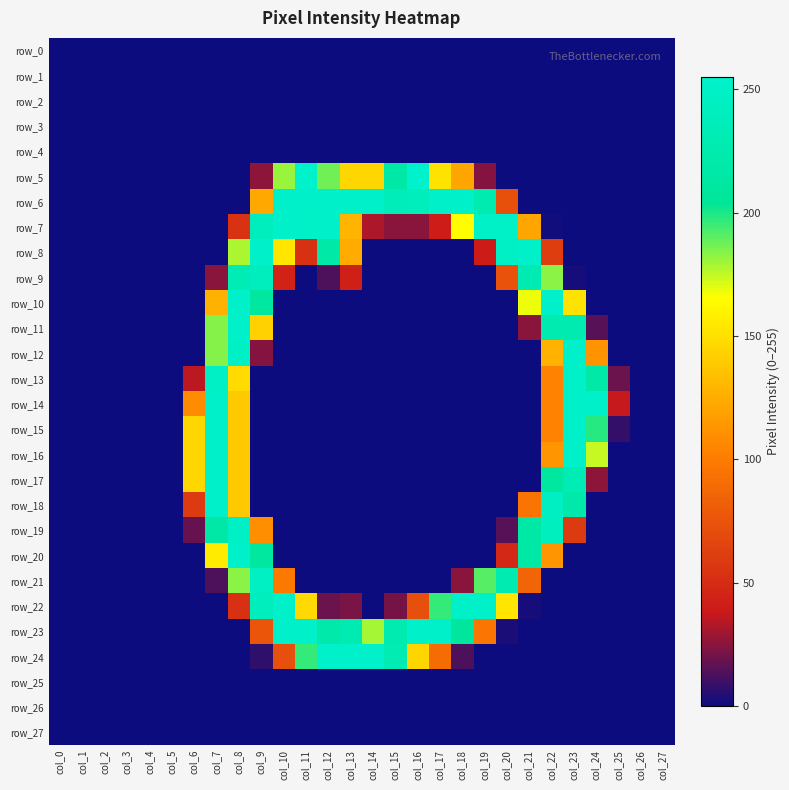

Reading left to right, transcribe all the data shown in this chart.

row_0: col_0=0	col_1=0	col_2=0	col_3=0	col_4=0	col_5=0	col_6=0	col_7=0	col_8=0	col_9=0	col_10=0	col_11=0	col_12=0	col_13=0	col_14=0	col_15=0	col_16=0	col_17=0	col_18=0	col_19=0	col_20=0	col_21=0	col_22=0	col_23=0	col_24=0	col_25=0	col_26=0	col_27=0
row_1: col_0=0	col_1=0	col_2=0	col_3=0	col_4=0	col_5=0	col_6=0	col_7=0	col_8=0	col_9=0	col_10=0	col_11=0	col_12=0	col_13=0	col_14=0	col_15=0	col_16=0	col_17=0	col_18=0	col_19=0	col_20=0	col_21=0	col_22=0	col_23=0	col_24=0	col_25=0	col_26=0	col_27=0
row_2: col_0=0	col_1=0	col_2=0	col_3=0	col_4=0	col_5=0	col_6=0	col_7=0	col_8=0	col_9=0	col_10=0	col_11=0	col_12=0	col_13=0	col_14=0	col_15=0	col_16=0	col_17=0	col_18=0	col_19=0	col_20=0	col_21=0	col_22=0	col_23=0	col_24=0	col_25=0	col_26=0	col_27=0
row_3: col_0=0	col_1=0	col_2=0	col_3=0	col_4=0	col_5=0	col_6=0	col_7=0	col_8=0	col_9=0	col_10=0	col_11=0	col_12=0	col_13=0	col_14=0	col_15=0	col_16=0	col_17=0	col_18=0	col_19=0	col_20=0	col_21=0	col_22=0	col_23=0	col_24=0	col_25=0	col_26=0	col_27=0
row_4: col_0=0	col_1=0	col_2=0	col_3=0	col_4=0	col_5=0	col_6=0	col_7=0	col_8=0	col_9=0	col_10=0	col_11=0	col_12=0	col_13=0	col_14=0	col_15=0	col_16=0	col_17=0	col_18=0	col_19=0	col_20=0	col_21=0	col_22=0	col_23=0	col_24=0	col_25=0	col_26=0	col_27=0
row_5: col_0=0	col_1=0	col_2=0	col_3=0	col_4=0	col_5=0	col_6=0	col_7=0	col_8=0	col_9=26	col_10=181	col_11=254	col_12=187	col_13=146	col_14=146	col_15=216	col_16=255	col_17=152	col_18=121	col_19=24	col_20=0	col_21=0	col_22=0	col_23=0	col_24=0	col_25=0	col_26=0	col_27=0
row_6: col_0=0	col_1=0	col_2=0	col_3=0	col_4=0	col_5=0	col_6=0	col_7=0	col_8=0	col_9=123	col_10=253	col_11=253	col_12=253	col_13=253	col_14=253	col_15=237	col_16=238	col_17=253	col_18=253	col_19=227	col_20=73	col_21=0	col_22=0	col_23=0	col_24=0	col_25=0	col_26=0	col_27=0
row_7: col_0=0	col_1=0	col_2=0	col_3=0	col_4=0	col_5=0	col_6=0	col_7=0	col_8=54	col_9=241	col_10=252	col_11=251	col_12=253	col_13=129	col_14=32	col_15=25	col_16=25	col_17=41	col_18=165	col_19=250	col_20=250	col_21=121	col_22=1	col_23=0	col_24=0	col_25=0	col_26=0	col_27=0
row_8: col_0=0	col_1=0	col_2=0	col_3=0	col_4=0	col_5=0	col_6=0	col_7=0	col_8=178	col_9=253	col_10=153	col_11=53	col_12=218	col_13=124	col_14=0	col_15=0	col_16=0	col_17=0	col_18=0	col_19=40	col_20=248	col_21=253	col_22=61	col_23=0	col_24=0	col_25=0	col_26=0	col_27=0
row_9: col_0=0	col_1=0	col_2=0	col_3=0	col_4=0	col_5=0	col_6=0	col_7=25	col_8=232	col_9=240	col_10=44	col_11=0	col_12=13	col_13=43	col_14=0	col_15=0	col_16=0	col_17=0	col_18=0	col_19=0	col_20=74	col_21=228	col_22=183	col_23=2	col_24=0	col_25=0	col_26=0	col_27=0
row_10: col_0=0	col_1=0	col_2=0	col_3=0	col_4=0	col_5=0	col_6=0	col_7=127	col_8=253	col_9=210	col_10=0	col_11=0	col_12=0	col_13=0	col_14=0	col_15=0	col_16=0	col_17=0	col_18=0	col_19=0	col_20=0	col_21=168	col_22=253	col_23=152	col_24=0	col_25=0	col_26=0	col_27=0
row_11: col_0=0	col_1=0	col_2=0	col_3=0	col_4=0	col_5=0	col_6=0	col_7=184	col_8=253	col_9=143	col_10=0	col_11=0	col_12=0	col_13=0	col_14=0	col_15=0	col_16=0	col_17=0	col_18=0	col_19=0	col_20=0	col_21=25	col_22=227	col_23=227	col_24=15	col_25=0	col_26=0	col_27=0
row_12: col_0=0	col_1=0	col_2=0	col_3=0	col_4=0	col_5=0	col_6=0	col_7=184	col_8=249	col_9=24	col_10=0	col_11=0	col_12=0	col_13=0	col_14=0	col_15=0	col_16=0	col_17=0	col_18=0	col_19=0	col_20=0	col_21=0	col_22=128	col_23=253	col_24=112	col_25=0	col_26=0	col_27=0
row_13: col_0=0	col_1=0	col_2=0	col_3=0	col_4=0	col_5=0	col_6=35	col_7=248	col_8=148	col_9=0	col_10=0	col_11=0	col_12=0	col_13=0	col_14=0	col_15=0	col_16=0	col_17=0	col_18=0	col_19=0	col_20=0	col_21=0	col_22=104	col_23=253	col_24=218	col_25=19	col_26=0	col_27=0
row_14: col_0=0	col_1=0	col_2=0	col_3=0	col_4=0	col_5=0	col_6=108	col_7=253	col_8=139	col_9=0	col_10=0	col_11=0	col_12=0	col_13=0	col_14=0	col_15=0	col_16=0	col_17=0	col_18=0	col_19=0	col_20=0	col_21=0	col_22=104	col_23=253	col_24=253	col_25=37	col_26=0	col_27=0
row_15: col_0=0	col_1=0	col_2=0	col_3=0	col_4=0	col_5=0	col_6=146	col_7=253	col_8=139	col_9=0	col_10=0	col_11=0	col_12=0	col_13=0	col_14=0	col_15=0	col_16=0	col_17=0	col_18=0	col_19=0	col_20=0	col_21=0	col_22=104	col_23=253	col_24=198	col_25=8	col_26=0	col_27=0
row_16: col_0=0	col_1=0	col_2=0	col_3=0	col_4=0	col_5=0	col_6=146	col_7=253	col_8=139	col_9=0	col_10=0	col_11=0	col_12=0	col_13=0	col_14=0	col_15=0	col_16=0	col_17=0	col_18=0	col_19=0	col_20=0	col_21=0	col_22=113	col_23=253	col_24=174	col_25=0	col_26=0	col_27=0
row_17: col_0=0	col_1=0	col_2=0	col_3=0	col_4=0	col_5=0	col_6=146	col_7=253	col_8=139	col_9=0	col_10=0	col_11=0	col_12=0	col_13=0	col_14=0	col_15=0	col_16=0	col_17=0	col_18=0	col_19=0	col_20=0	col_21=0	col_22=211	col_23=232	col_24=26	col_25=0	col_26=0	col_27=0
row_18: col_0=0	col_1=0	col_2=0	col_3=0	col_4=0	col_5=0	col_6=59	col_7=253	col_8=139	col_9=0	col_10=0	col_11=0	col_12=0	col_13=0	col_14=0	col_15=0	col_16=0	col_17=0	col_18=0	col_19=0	col_20=0	col_21=95	col_22=245	col_23=221	col_24=0	col_25=0	col_26=0	col_27=0
row_19: col_0=0	col_1=0	col_2=0	col_3=0	col_4=0	col_5=0	col_6=18	col_7=216	col_8=249	col_9=110	col_10=0	col_11=0	col_12=0	col_13=0	col_14=0	col_15=0	col_16=0	col_17=0	col_18=0	col_19=0	col_20=15	col_21=216	col_22=242	col_23=59	col_24=0	col_25=0	col_26=0	col_27=0
row_20: col_0=0	col_1=0	col_2=0	col_3=0	col_4=0	col_5=0	col_6=0	col_7=156	col_8=253	col_9=210	col_10=0	col_11=0	col_12=0	col_13=0	col_14=0	col_15=0	col_16=0	col_17=0	col_18=0	col_19=0	col_20=48	col_21=216	col_22=113	col_23=0	col_24=0	col_25=0	col_26=0	col_27=0
row_21: col_0=0	col_1=0	col_2=0	col_3=0	col_4=0	col_5=0	col_6=0	col_7=13	col_8=183	col_9=246	col_10=98	col_11=0	col_12=0	col_13=0	col_14=0	col_15=0	col_16=0	col_17=0	col_18=25	col_19=191	col_20=229	col_21=86	col_22=0	col_23=0	col_24=0	col_25=0	col_26=0	col_27=0
row_22: col_0=0	col_1=0	col_2=0	col_3=0	col_4=0	col_5=0	col_6=0	col_7=0	col_8=53	col_9=240	col_10=252	col_11=147	col_12=19	col_13=22	col_14=0	col_15=21	col_16=72	col_17=196	col_18=250	col_19=253	col_20=153	col_21=2	col_22=0	col_23=0	col_24=0	col_25=0	col_26=0	col_27=0
row_23: col_0=0	col_1=0	col_2=0	col_3=0	col_4=0	col_5=0	col_6=0	col_7=0	col_8=0	col_9=76	col_10=253	col_11=253	col_12=221	col_13=228	col_14=179	col_15=227	col_16=253	col_17=253	col_18=207	col_19=96	col_20=3	col_21=0	col_22=0	col_23=0	col_24=0	col_25=0	col_26=0	col_27=0
row_24: col_0=0	col_1=0	col_2=0	col_3=0	col_4=0	col_5=0	col_6=0	col_7=0	col_8=0	col_9=7	col_10=72	col_11=196	col_12=253	col_13=253	col_14=253	col_15=230	col_16=145	col_17=90	col_18=13	col_19=0	col_20=0	col_21=0	col_22=0	col_23=0	col_24=0	col_25=0	col_26=0	col_27=0
row_25: col_0=0	col_1=0	col_2=0	col_3=0	col_4=0	col_5=0	col_6=0	col_7=0	col_8=0	col_9=0	col_10=0	col_11=0	col_12=0	col_13=0	col_14=0	col_15=0	col_16=0	col_17=0	col_18=0	col_19=0	col_20=0	col_21=0	col_22=0	col_23=0	col_24=0	col_25=0	col_26=0	col_27=0
row_26: col_0=0	col_1=0	col_2=0	col_3=0	col_4=0	col_5=0	col_6=0	col_7=0	col_8=0	col_9=0	col_10=0	col_11=0	col_12=0	col_13=0	col_14=0	col_15=0	col_16=0	col_17=0	col_18=0	col_19=0	col_20=0	col_21=0	col_22=0	col_23=0	col_24=0	col_25=0	col_26=0	col_27=0
row_27: col_0=0	col_1=0	col_2=0	col_3=0	col_4=0	col_5=0	col_6=0	col_7=0	col_8=0	col_9=0	col_10=0	col_11=0	col_12=0	col_13=0	col_14=0	col_15=0	col_16=0	col_17=0	col_18=0	col_19=0	col_20=0	col_21=0	col_22=0	col_23=0	col_24=0	col_25=0	col_26=0	col_27=0